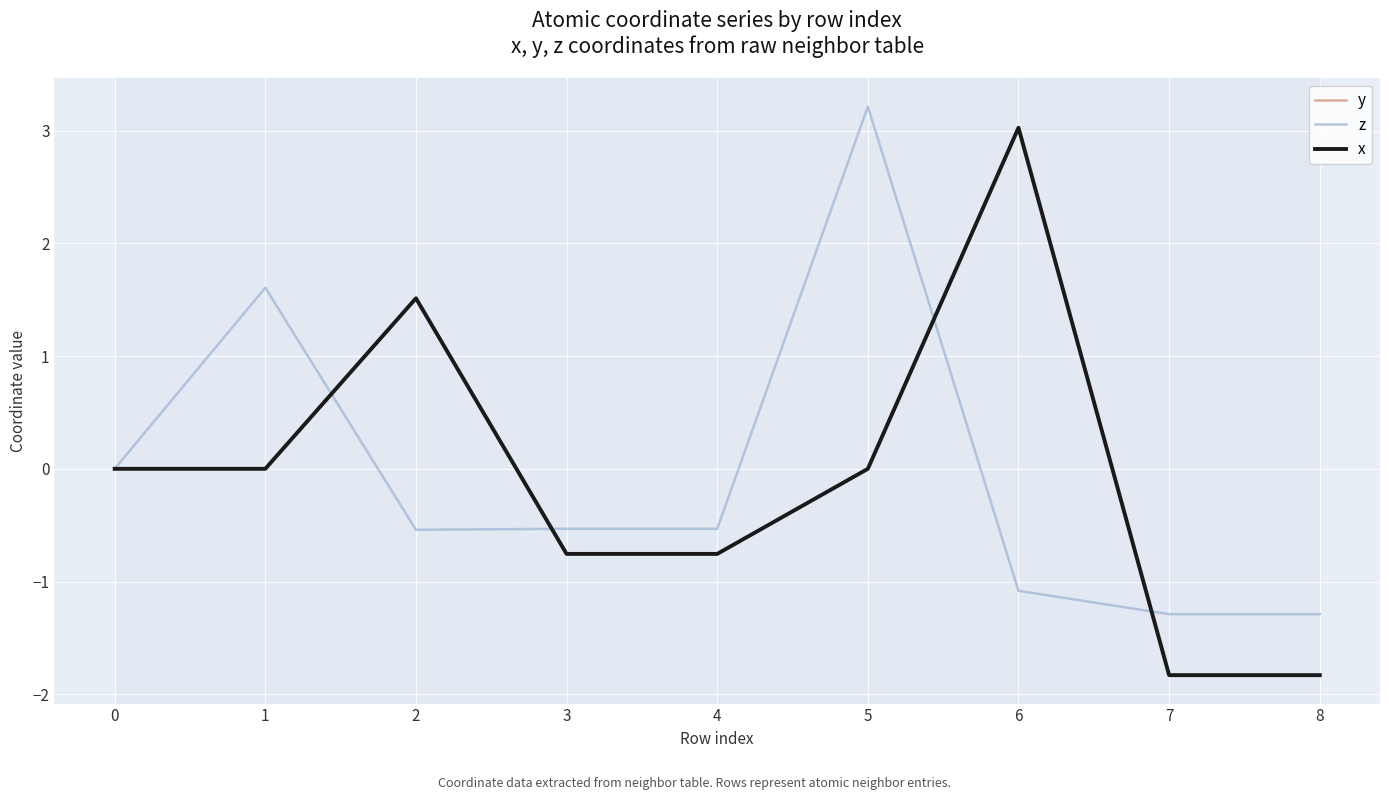

What is the value of the z point at the 3rd from the left?

-0.5